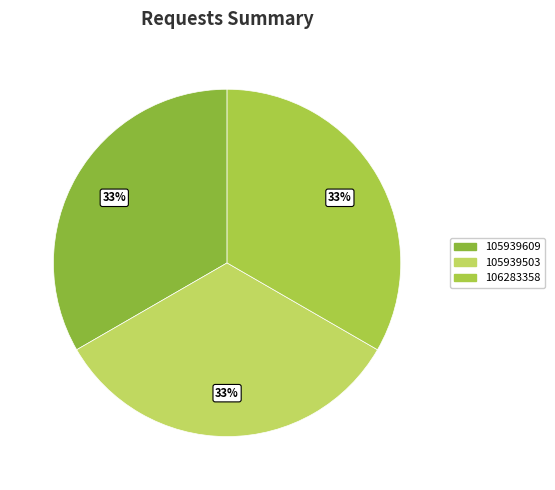

Is the sum of 105939609 and 105939503 greater than half?

Yes